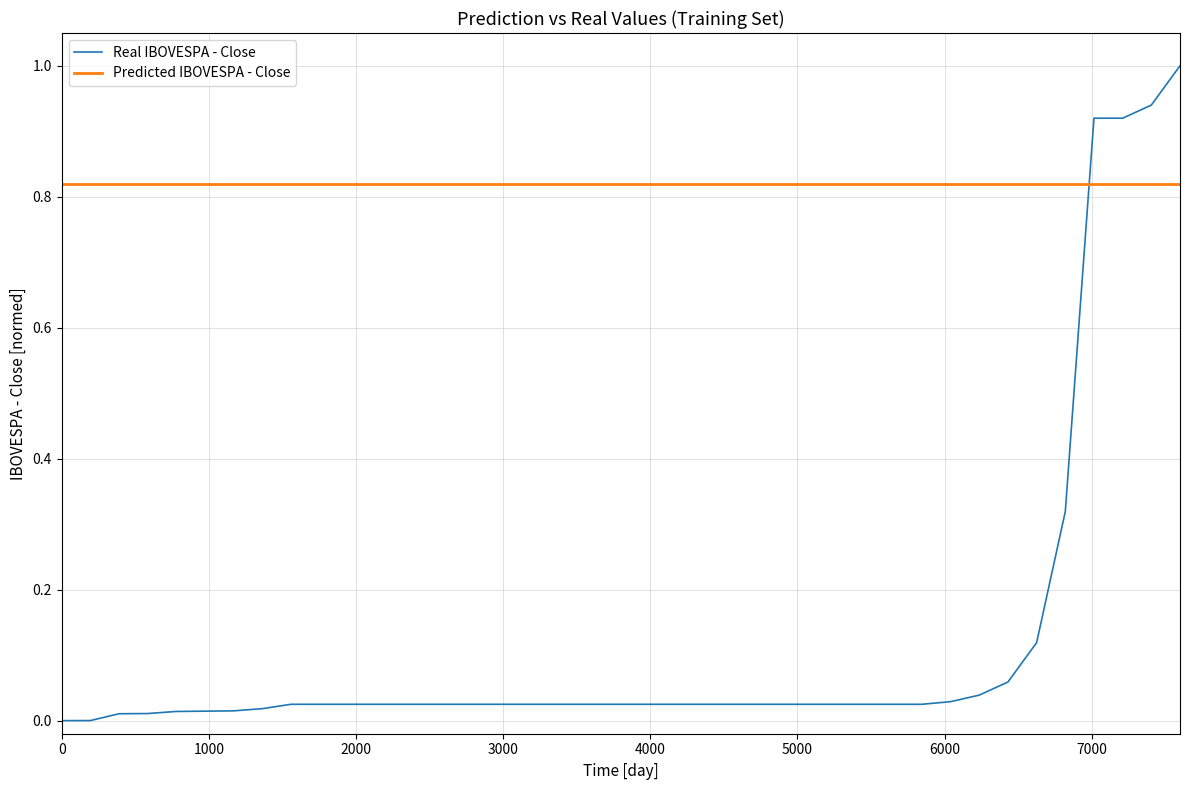

Which series ends up on top after the final intersection of Predicted IBOVESPA - Close and Real IBOVESPA - Close?

Real IBOVESPA - Close